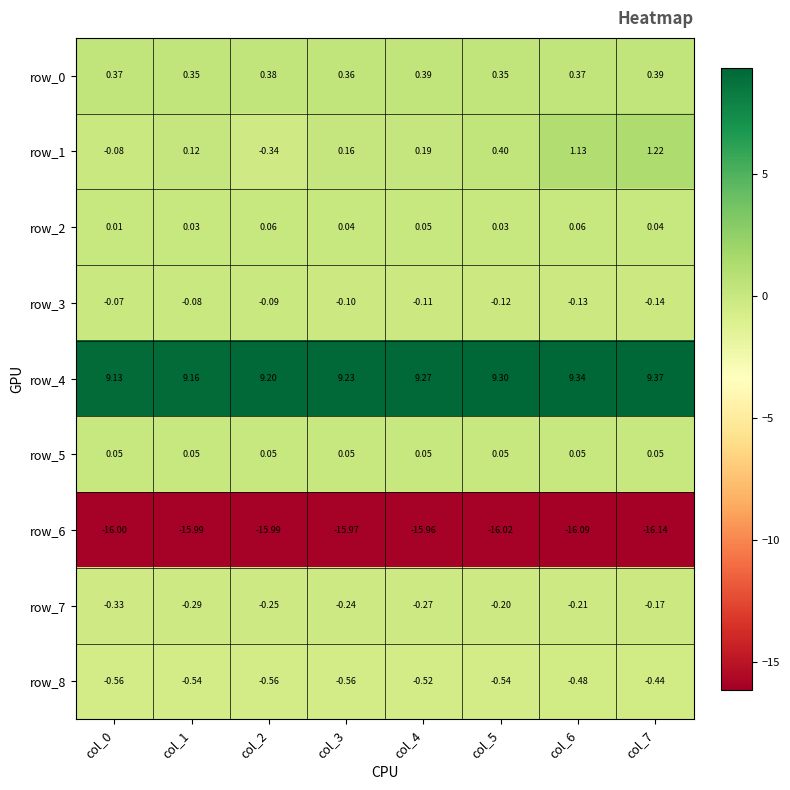

Reading left to right, what are all the values shown in this chart?

row_0: 0.4	0.3	0.4	0.4	0.4	0.3	0.4	0.4
row_1: -0.1	0.1	-0.3	0.2	0.2	0.4	1.1	1.2
row_2: 0.0	0.0	0.1	0.0	0.1	0.0	0.1	0.0
row_3: -0.1	-0.1	-0.1	-0.1	-0.1	-0.1	-0.1	-0.1
row_4: 9.1	9.2	9.2	9.2	9.3	9.3	9.3	9.4
row_5: 0.1	0.1	0.1	0.1	0.1	0.1	0.1	0.1
row_6: -16.0	-16.0	-16.0	-16.0	-16.0	-16.0	-16.1	-16.1
row_7: -0.3	-0.3	-0.2	-0.2	-0.3	-0.2	-0.2	-0.2
row_8: -0.6	-0.5	-0.6	-0.6	-0.5	-0.5	-0.5	-0.4